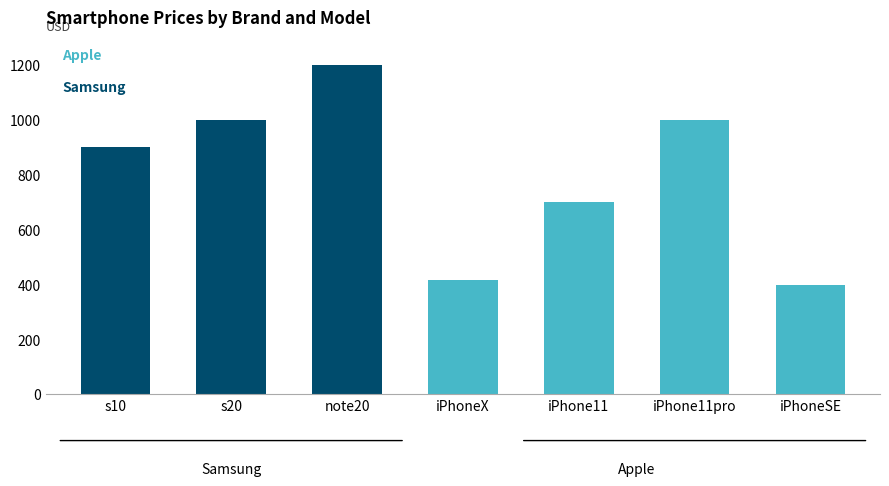

Which series has the largest total across all categories?

Samsung